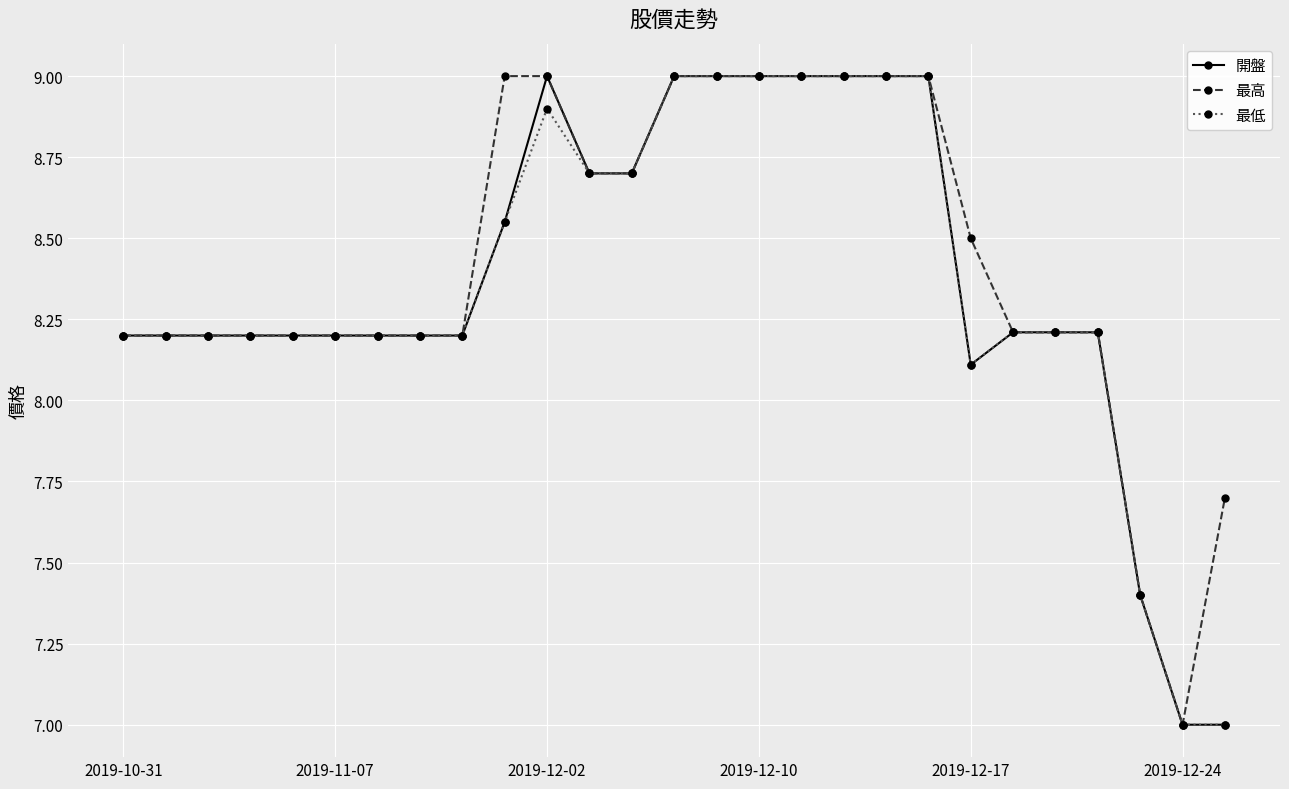

What is the maximum value for 開盤?

9.0